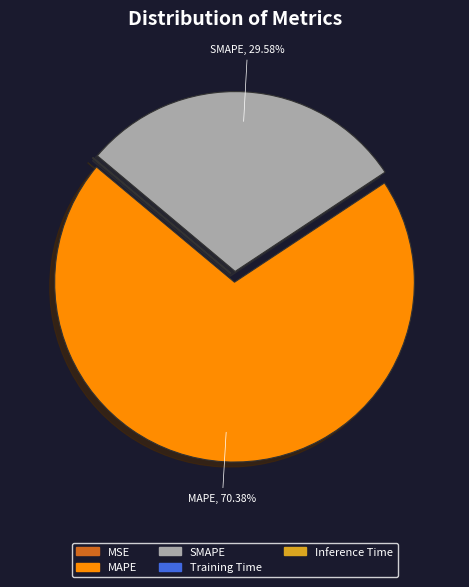

Which slice is the largest?

MAPE